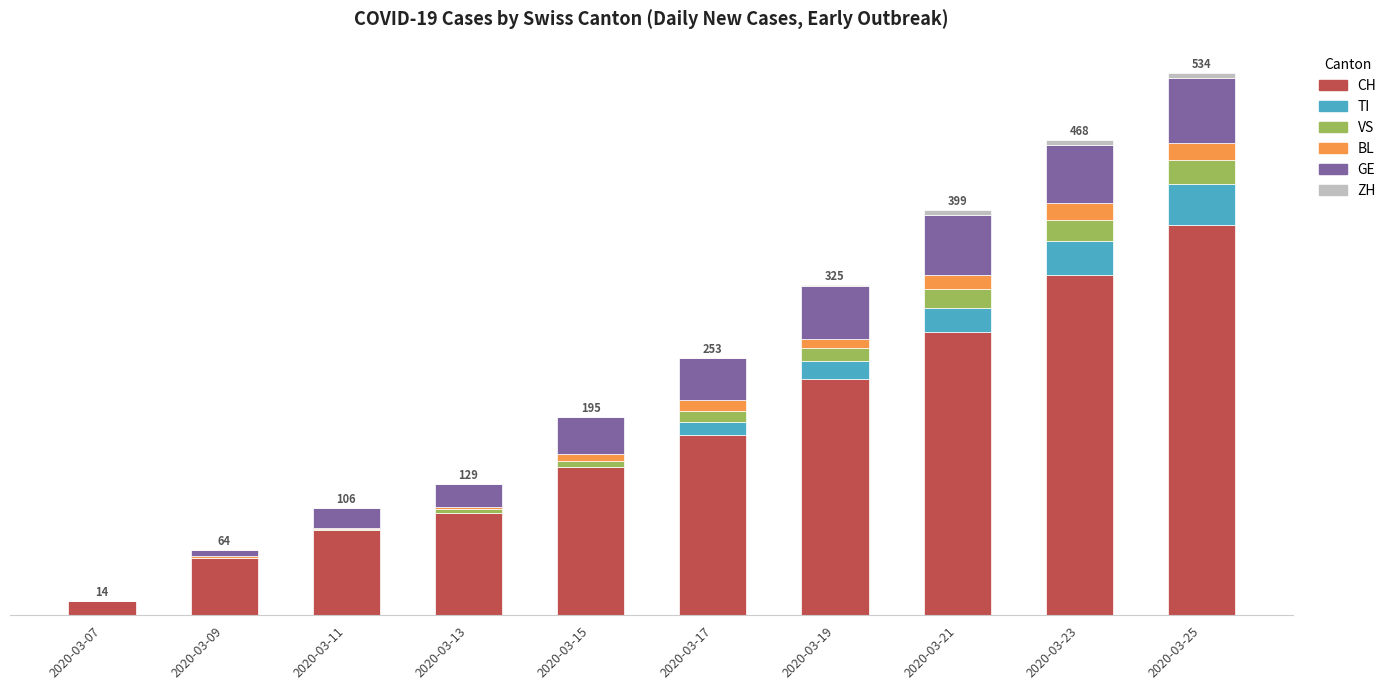

Does the chart contain stacked bars?

Yes